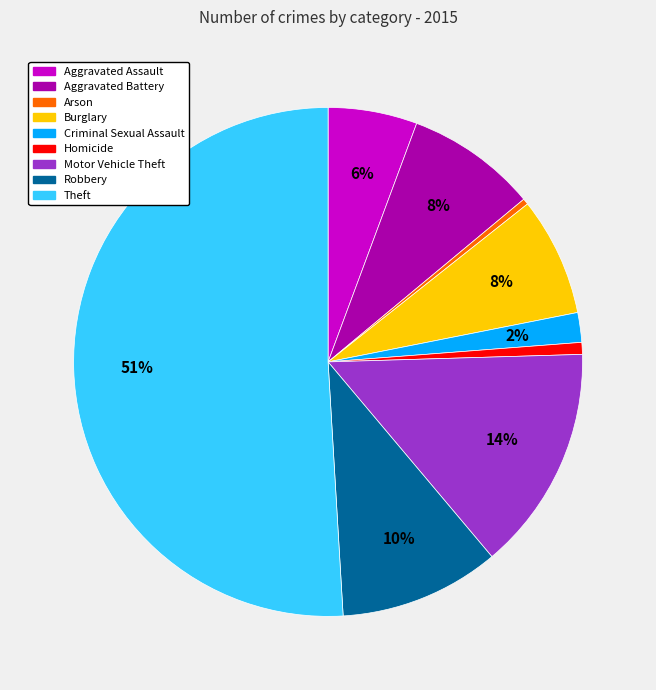

Is the sum of Criminal Sexual Assault and Homicide greater than half?

No